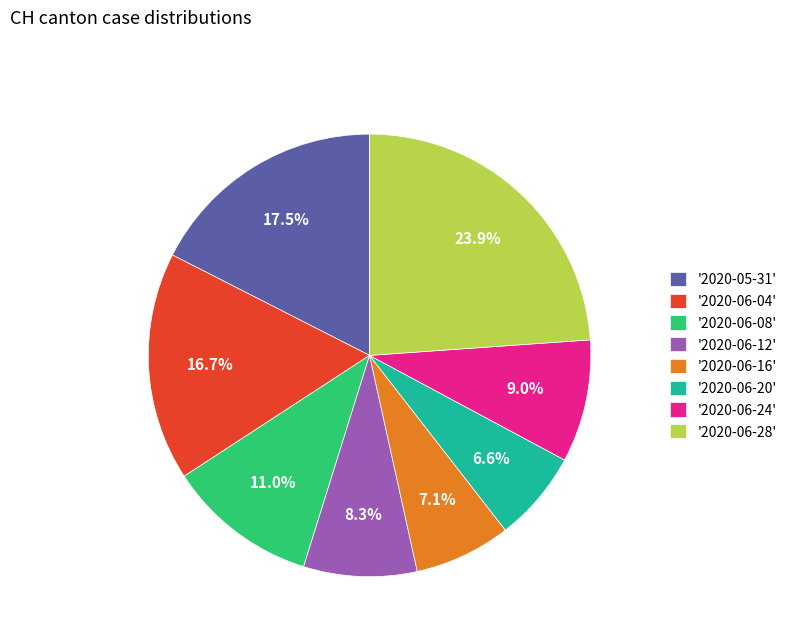

What is the largest slice in the pie chart?

'2020-06-28'